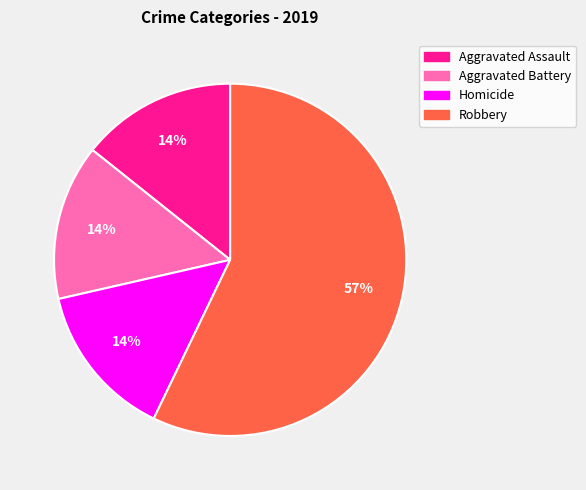

Combined, do Homicide and Aggravated Battery account for over 50%?

No